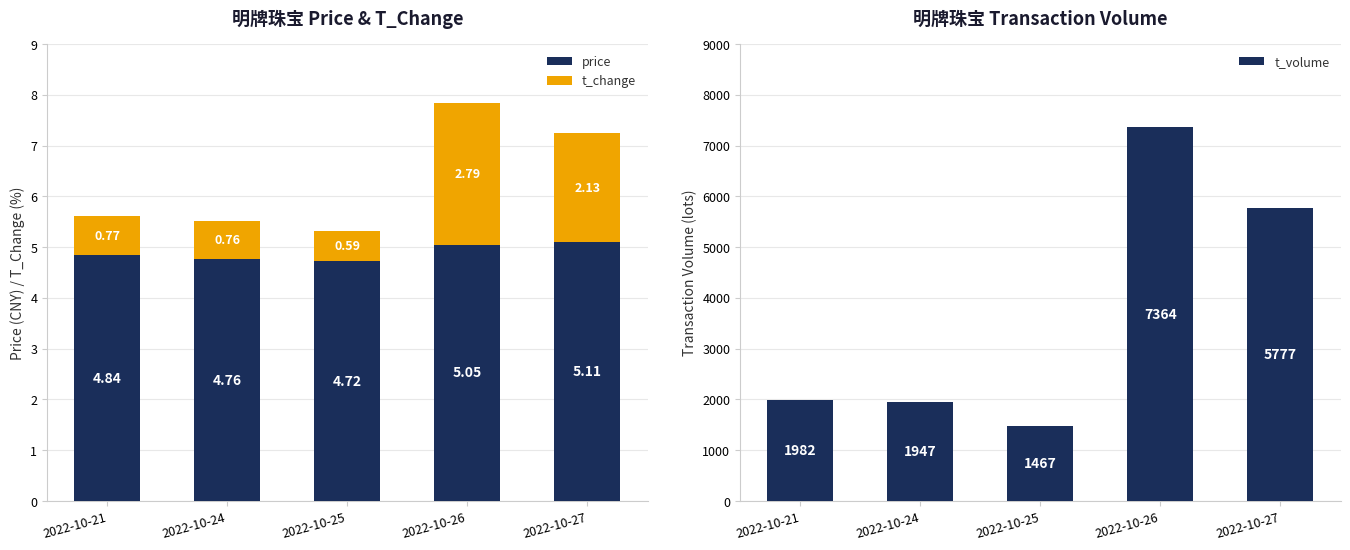

At how many categories does at least one series exceed 2747?

2